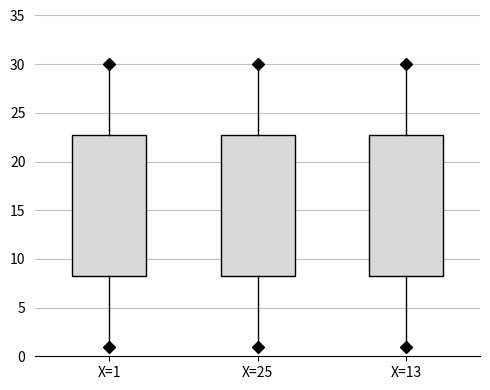

Reading left to right, read every box against the y-axis: the position of its median line, the range the box covers, and the ends of its whiskers. The values are not printed on the chart, so give them approximately, as read against the axis.

X=1: median 15.5, box 8.5 to 23.0, whiskers 1.0 to 30.0
X=25: median 15.5, box 8.5 to 23.0, whiskers 1.0 to 30.0
X=13: median 15.5, box 8.5 to 23.0, whiskers 1.0 to 30.0